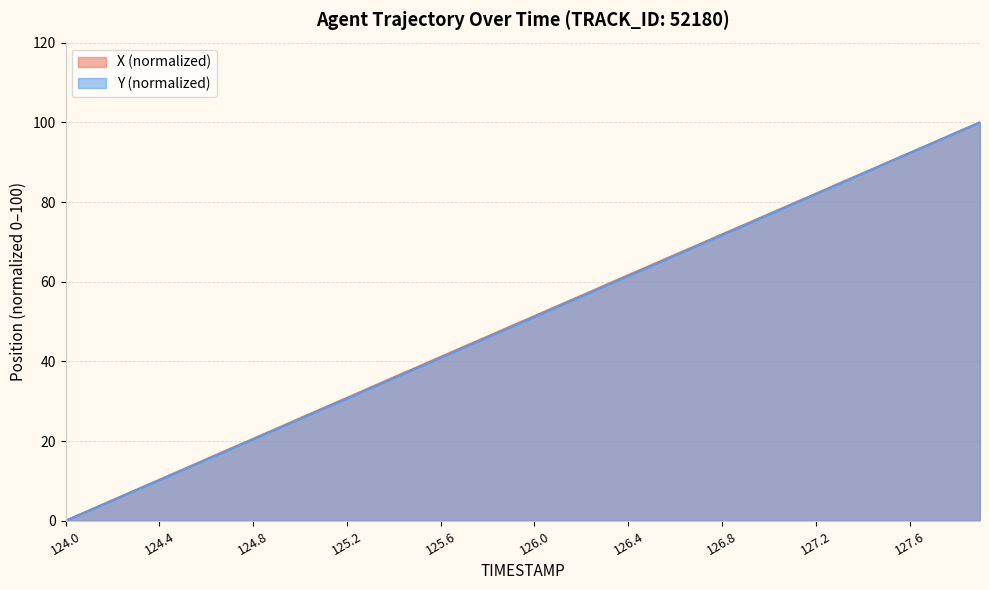

True or false: X has a value of 94.9 at 127.7.

True